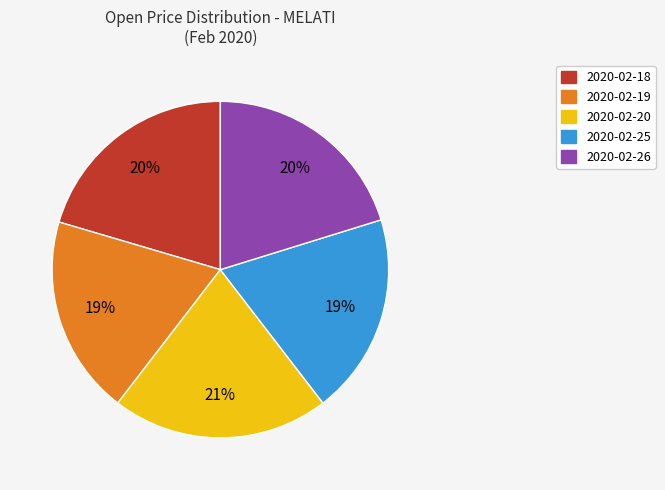

Combined, do 2020-02-20 and 2020-02-19 account for over 50%?

No